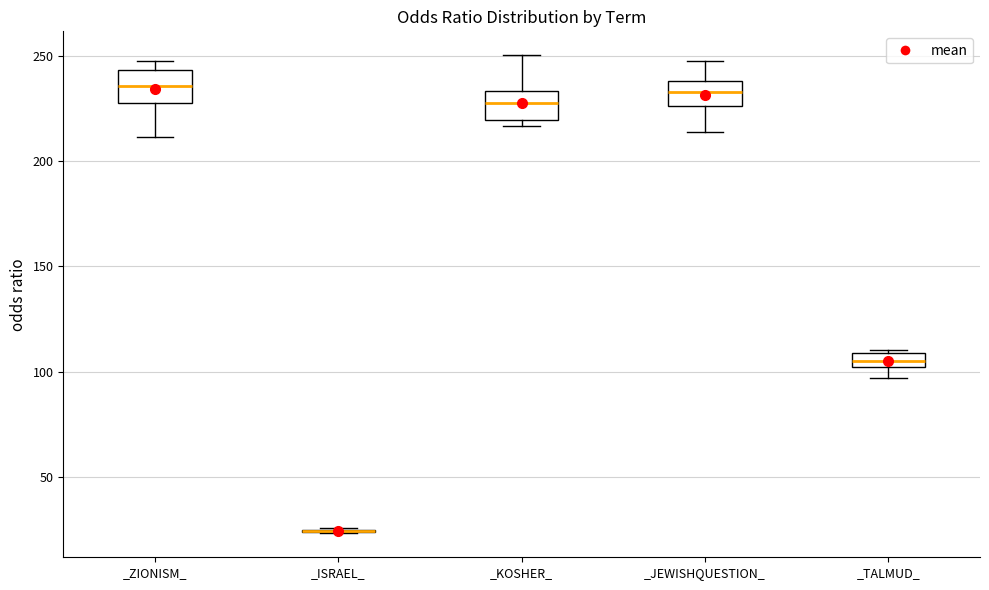

Where is the lower edge of the box for _TALMUD_ on the y-axis? The values are not printed on the chart, so give them approximately, as read against the axis.

100